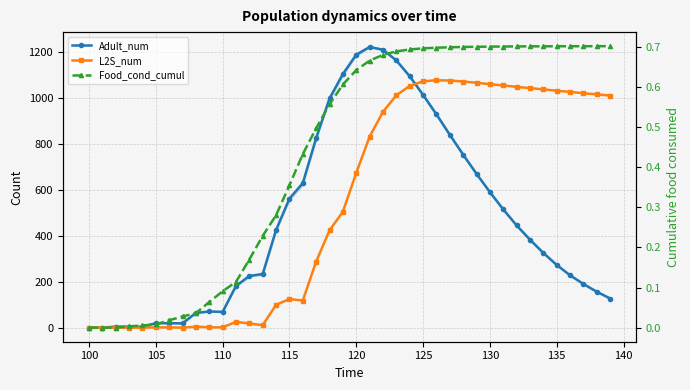

Rank the series by their maximum value, from lowest to highest.

Food_cond_cumul, L2S_num, Adult_num